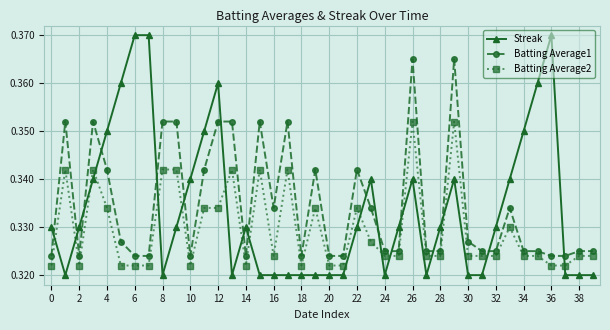

Which series has the largest range (max minus min)?

Streak